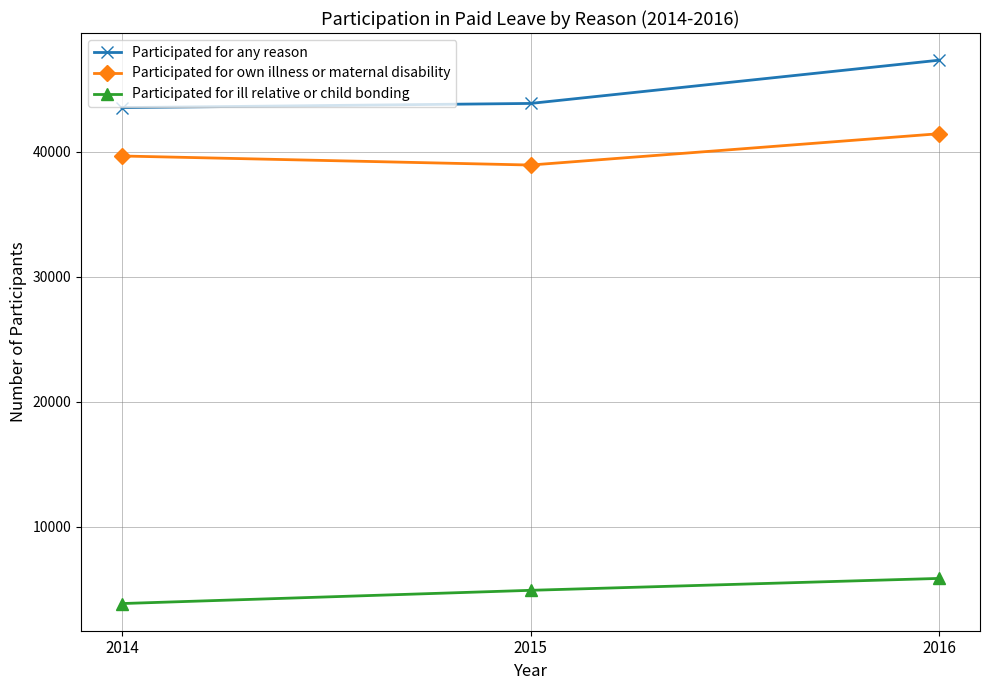

Rank the series at 2014 from lowest to highest value.

Participated for ill relative or child bonding, Participated for own illness or maternal disability, Participated for any reason